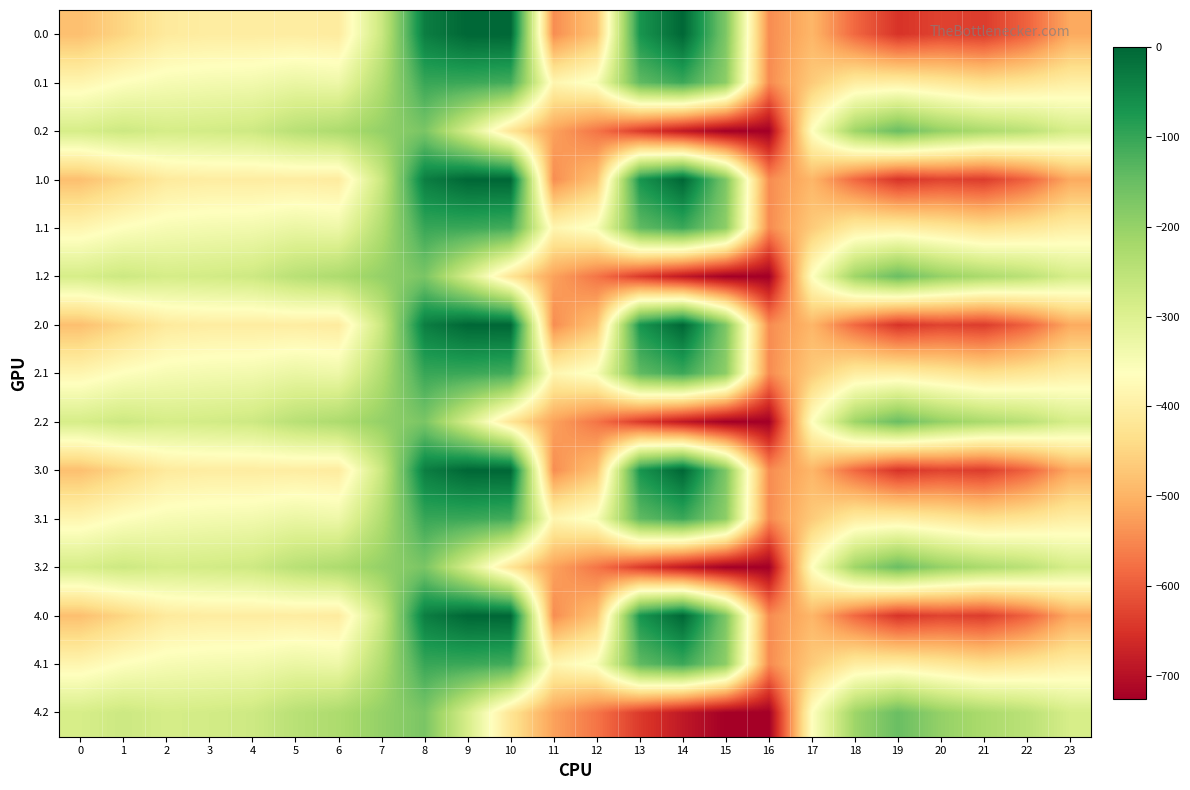

How many series are shown in this chart?

15